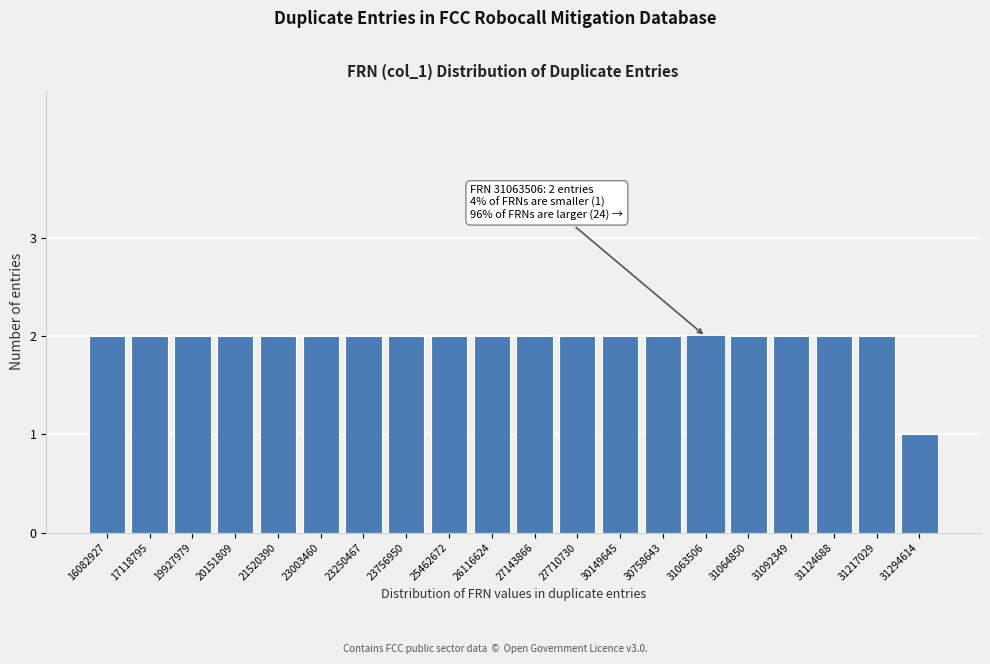

Reading right to left, what are all the values shown in this chart?

1	2	2	2	2	2	2	2	2	2	2	2	2	2	2	2	2	2	2	2